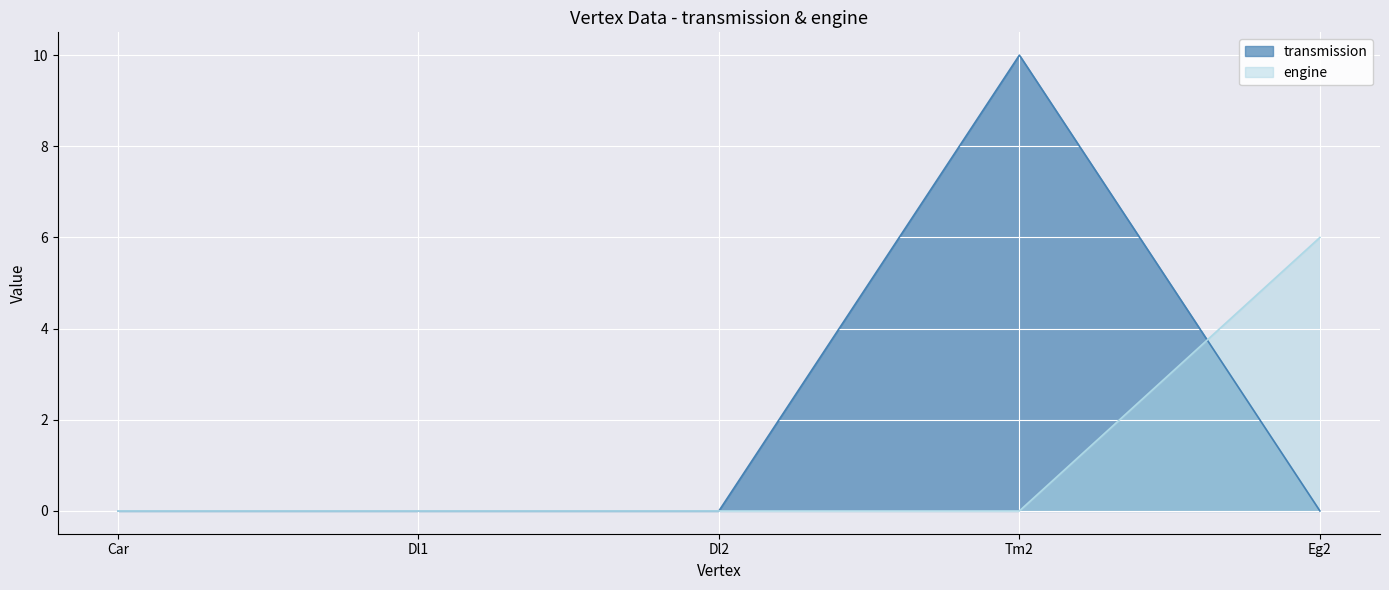

How many times do transmission and engine cross each other?

1